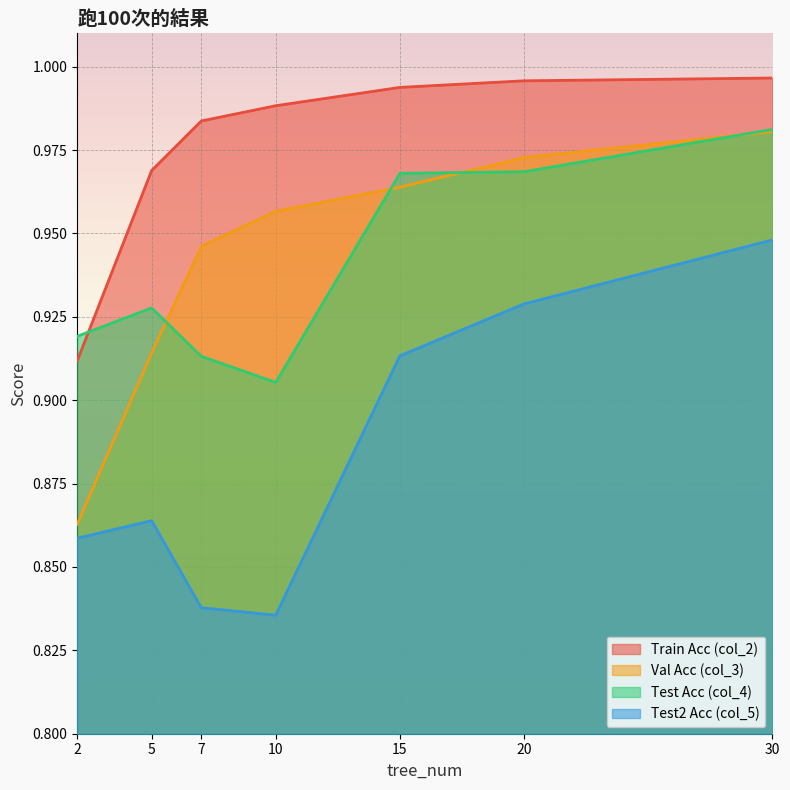

Which label corresponds to the smallest value in the chart?

10